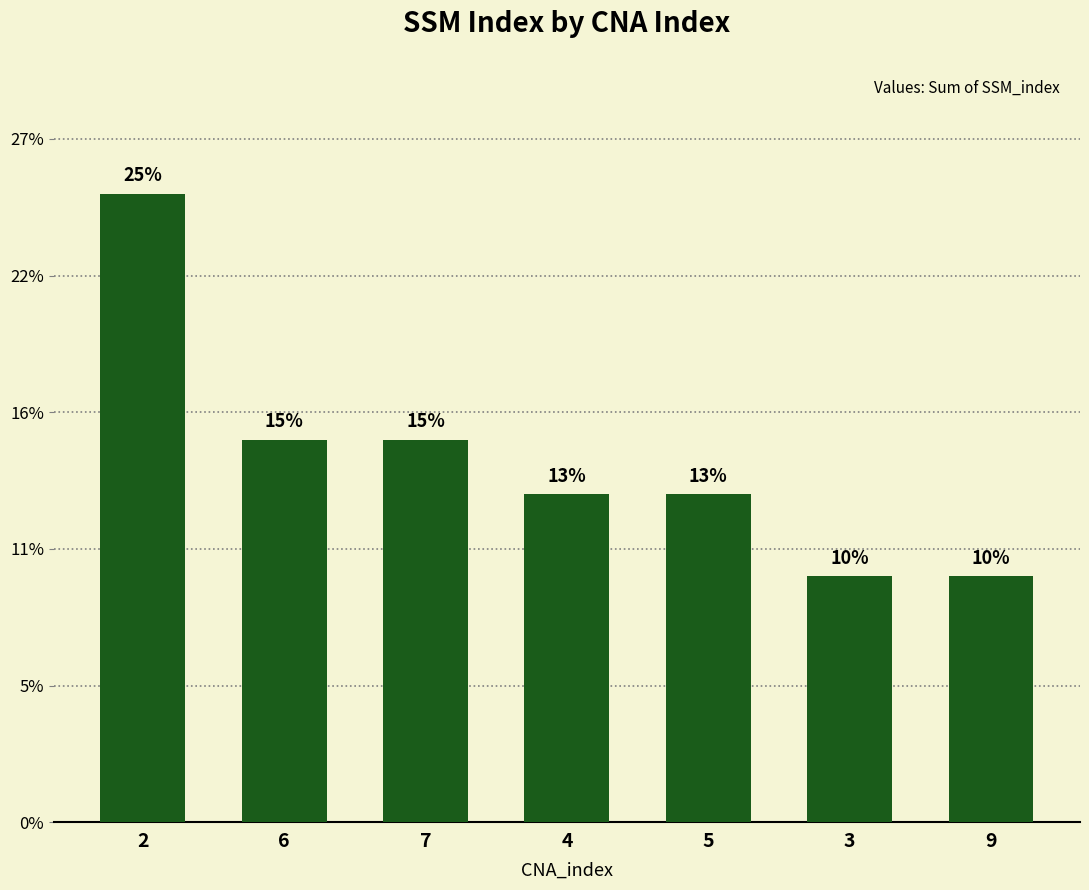

Are the bars horizontal?

No